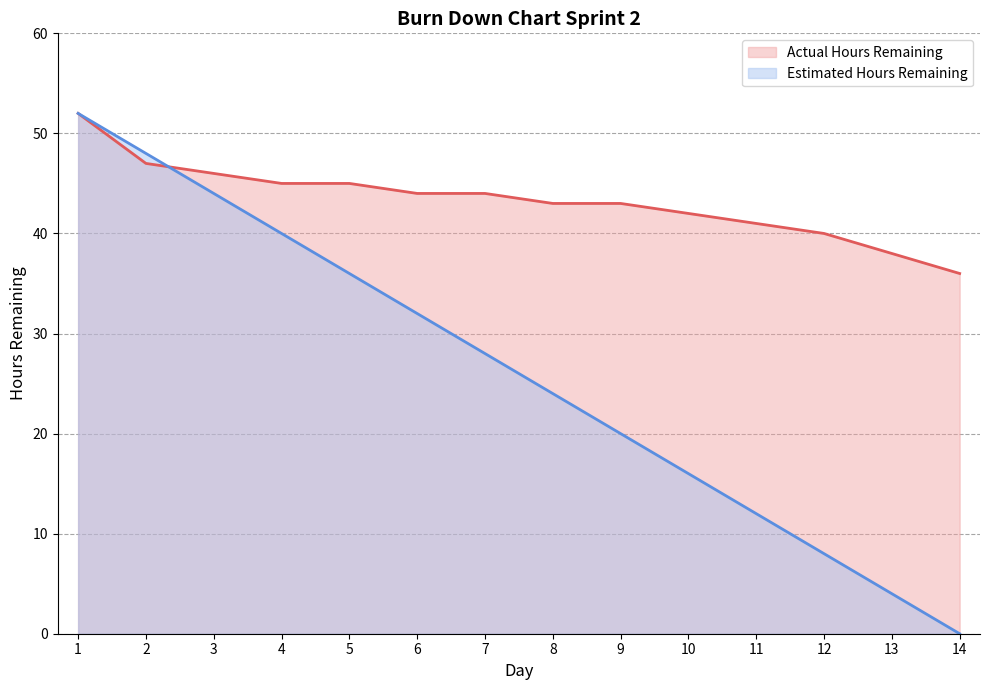

List the series in order of their peak value, lowest first.

Actual Hours Remaining, Estimated Hours Remaining